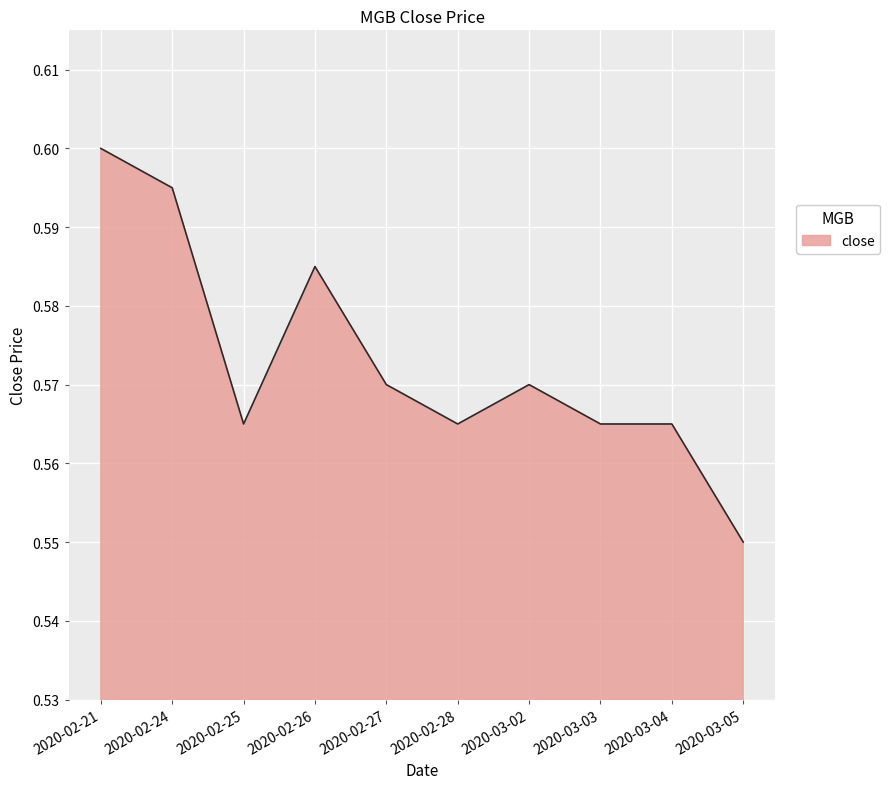

What position from the right is 2020-02-25?

8